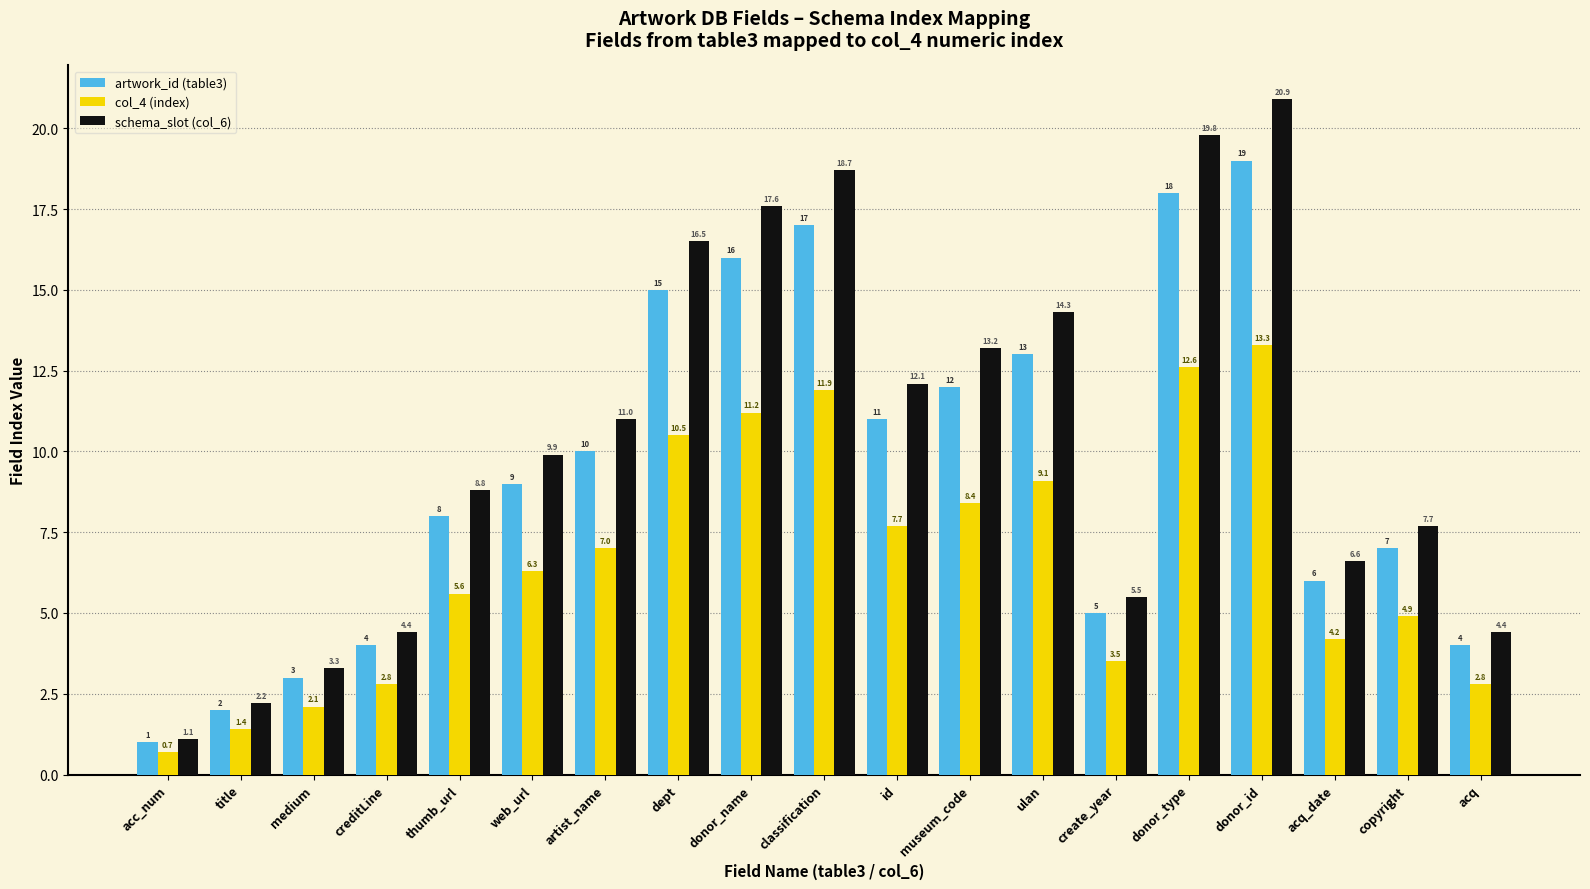

Which series has the largest total across all categories?

schema_slot (col_6)